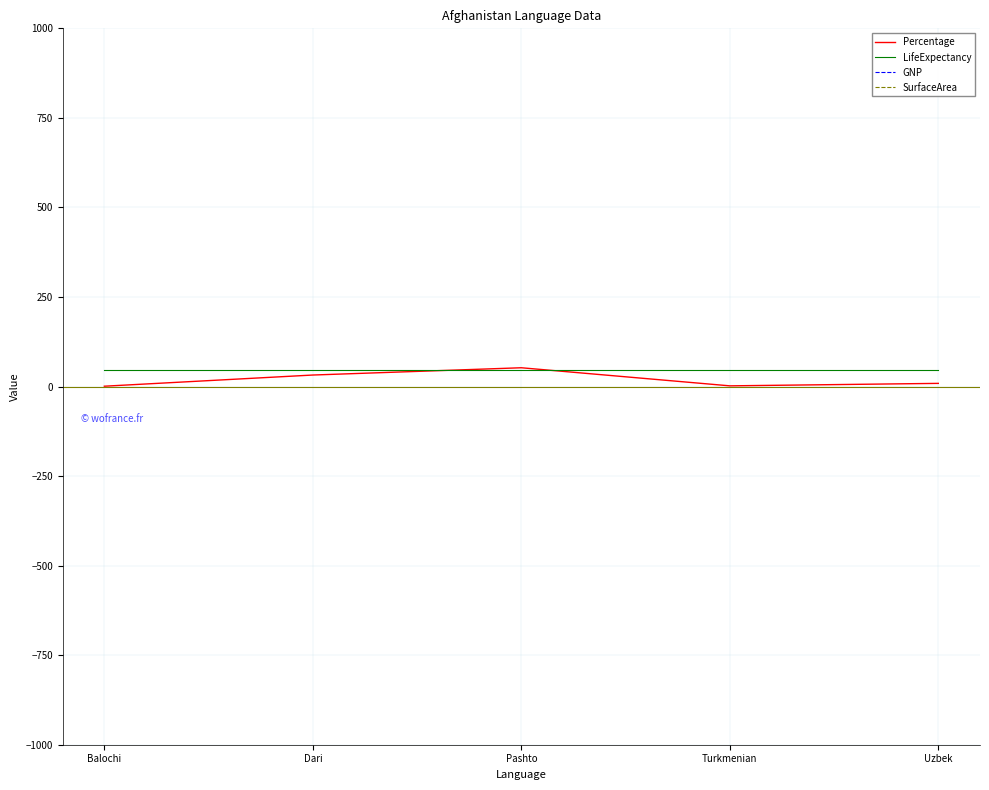

Which series changed the most between Dari and Uzbek?

Percentage